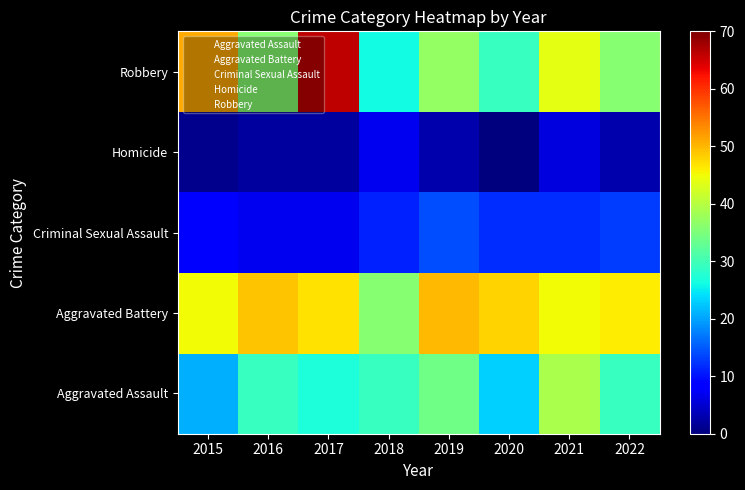

Rank the series at 2016 from lowest to highest value.

Homicide, Criminal Sexual Assault, Aggravated Assault, Robbery, Aggravated Battery